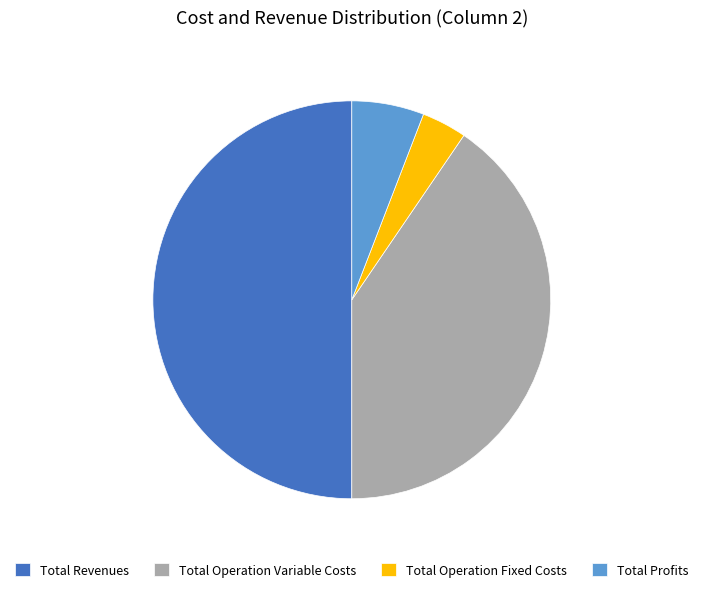

Which slice is the smallest?

Total Operation Fixed Costs